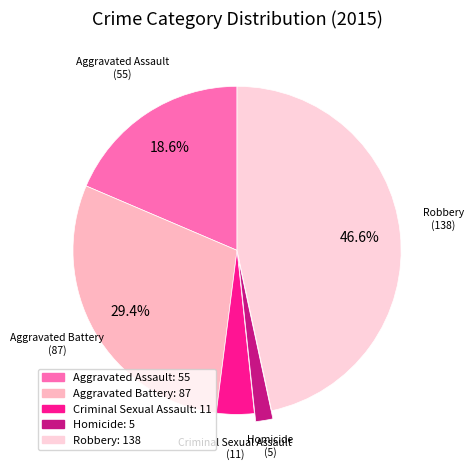

To the nearest percent, what is the average slice percentage?

20%